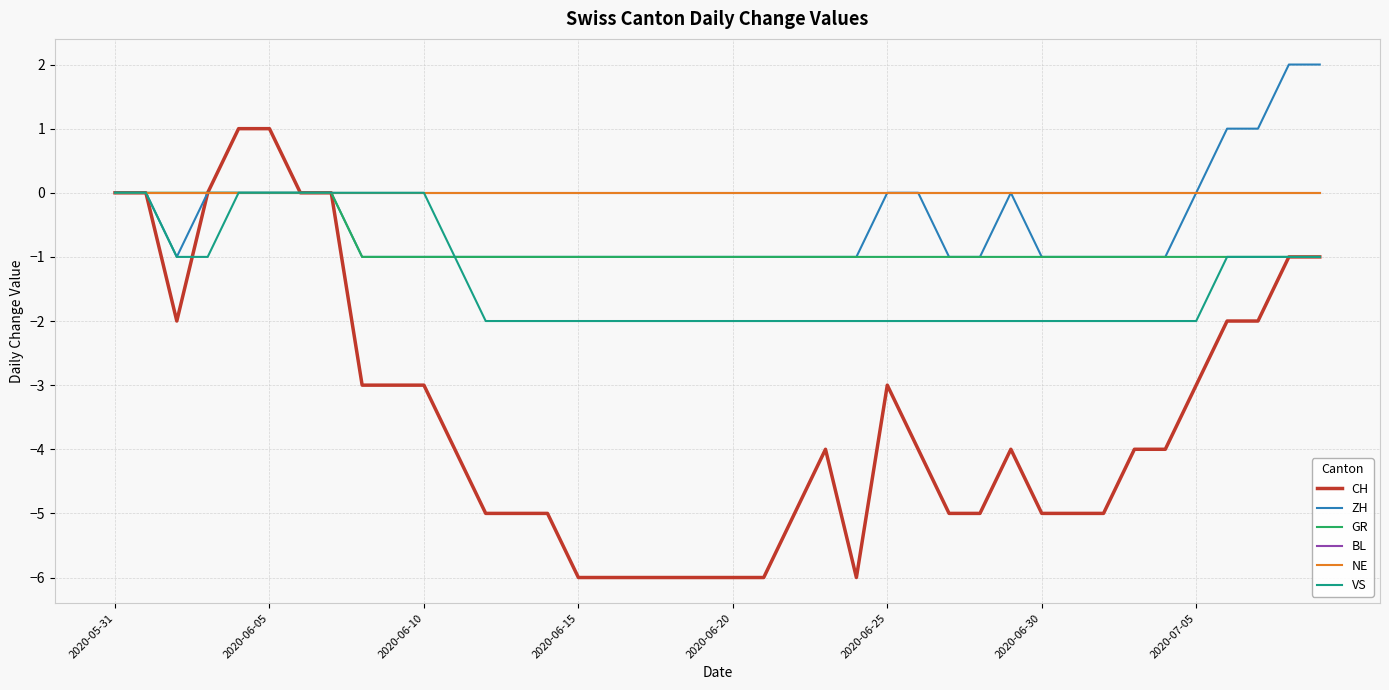

Is this an area chart (filled region under the line)?

No